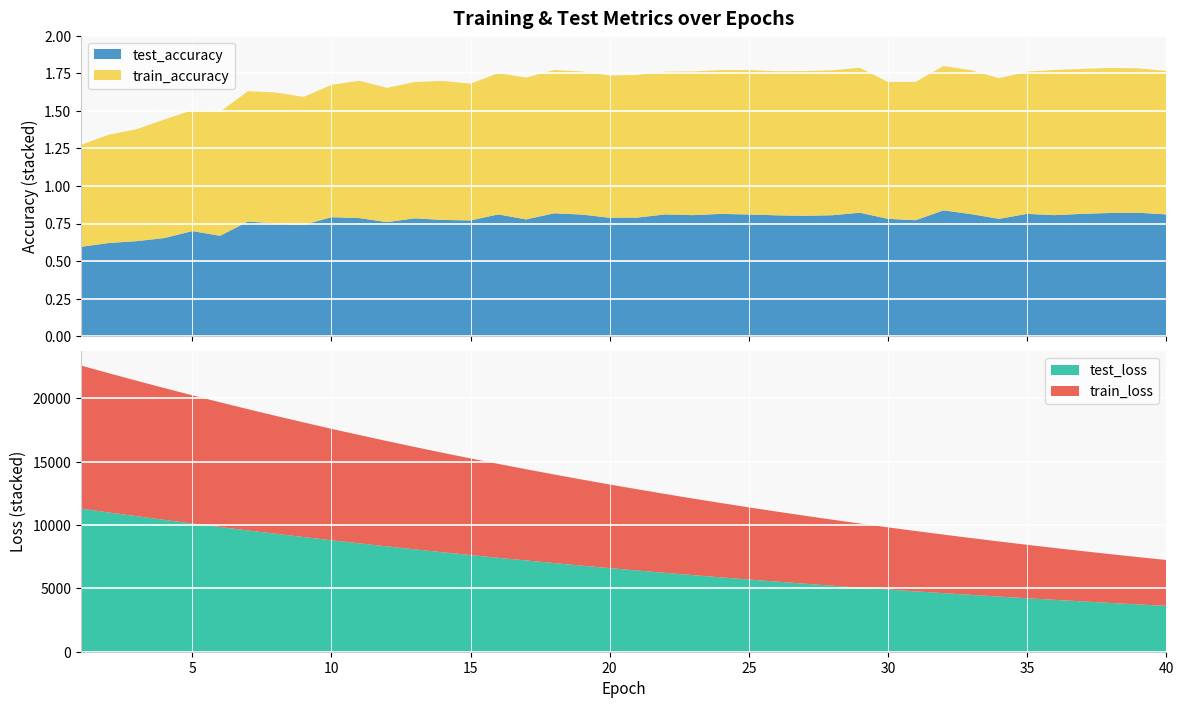

Reading left to right, list all the values displayed in this chart.

test_loss: 1=11292.6	2=10989.2	3=10692.7	4=10402.9	5=10118.5	6=9842.4	7=9570.7	8=9306.7	9=9049.3	10=8796.5	11=8551.4	12=8311.8	13=8077.9	14=7850.1	15=7628.3	16=7411.8	17=7200.5	18=6994.6	19=6794.6	20=6599.6	21=6409.9	22=6224.5	23=6044.0	24=5868.5	25=5697.6	26=5531.3	27=5369.2	28=5211.1	29=5057.9	30=4908.8	31=4763.5	32=4621.8	33=4484.4	34=4350.8	35=4220.4	36=4093.8	37=3970.6	38=3850.8	39=3734.1	40=3620.9
train_loss: 1=11290.1	2=10987.6	3=10690.4	4=10399.6	5=10116.4	6=9839.6	7=9568.5	8=9304.3	9=9046.6	10=8794.6	11=8548.9	12=8309.5	13=8075.8	14=7847.9	15=7626.1	16=7409.6	17=7198.6	18=6993.0	19=6792.8	20=6597.8	21=6407.9	22=6222.8	23=6042.5	24=5867.0	25=5696.1	26=5529.7	27=5367.7	28=5210.1	29=5056.7	30=4907.5	31=4762.3	32=4620.8	33=4483.3	34=4349.6	35=4219.4	36=4092.7	37=3969.5	38=3849.7	39=3733.2	40=3619.9
train_accuracy: 1=0.7	2=0.7	3=0.7	4=0.8	5=0.8	6=0.8	7=0.9	8=0.9	9=0.9	10=0.9	11=0.9	12=0.9	13=0.9	14=0.9	15=0.9	16=0.9	17=0.9	18=1.0	19=1.0	20=0.9	21=0.9	22=0.9	23=1.0	24=1.0	25=1.0	26=1.0	27=1.0	28=1.0	29=1.0	30=0.9	31=0.9	32=1.0	33=1.0	34=0.9	35=0.9	36=1.0	37=1.0	38=1.0	39=1.0	40=1.0
test_accuracy: 1=0.6	2=0.6	3=0.6	4=0.7	5=0.7	6=0.7	7=0.8	8=0.8	9=0.7	10=0.8	11=0.8	12=0.8	13=0.8	14=0.8	15=0.8	16=0.8	17=0.8	18=0.8	19=0.8	20=0.8	21=0.8	22=0.8	23=0.8	24=0.8	25=0.8	26=0.8	27=0.8	28=0.8	29=0.8	30=0.8	31=0.8	32=0.8	33=0.8	34=0.8	35=0.8	36=0.8	37=0.8	38=0.8	39=0.8	40=0.8